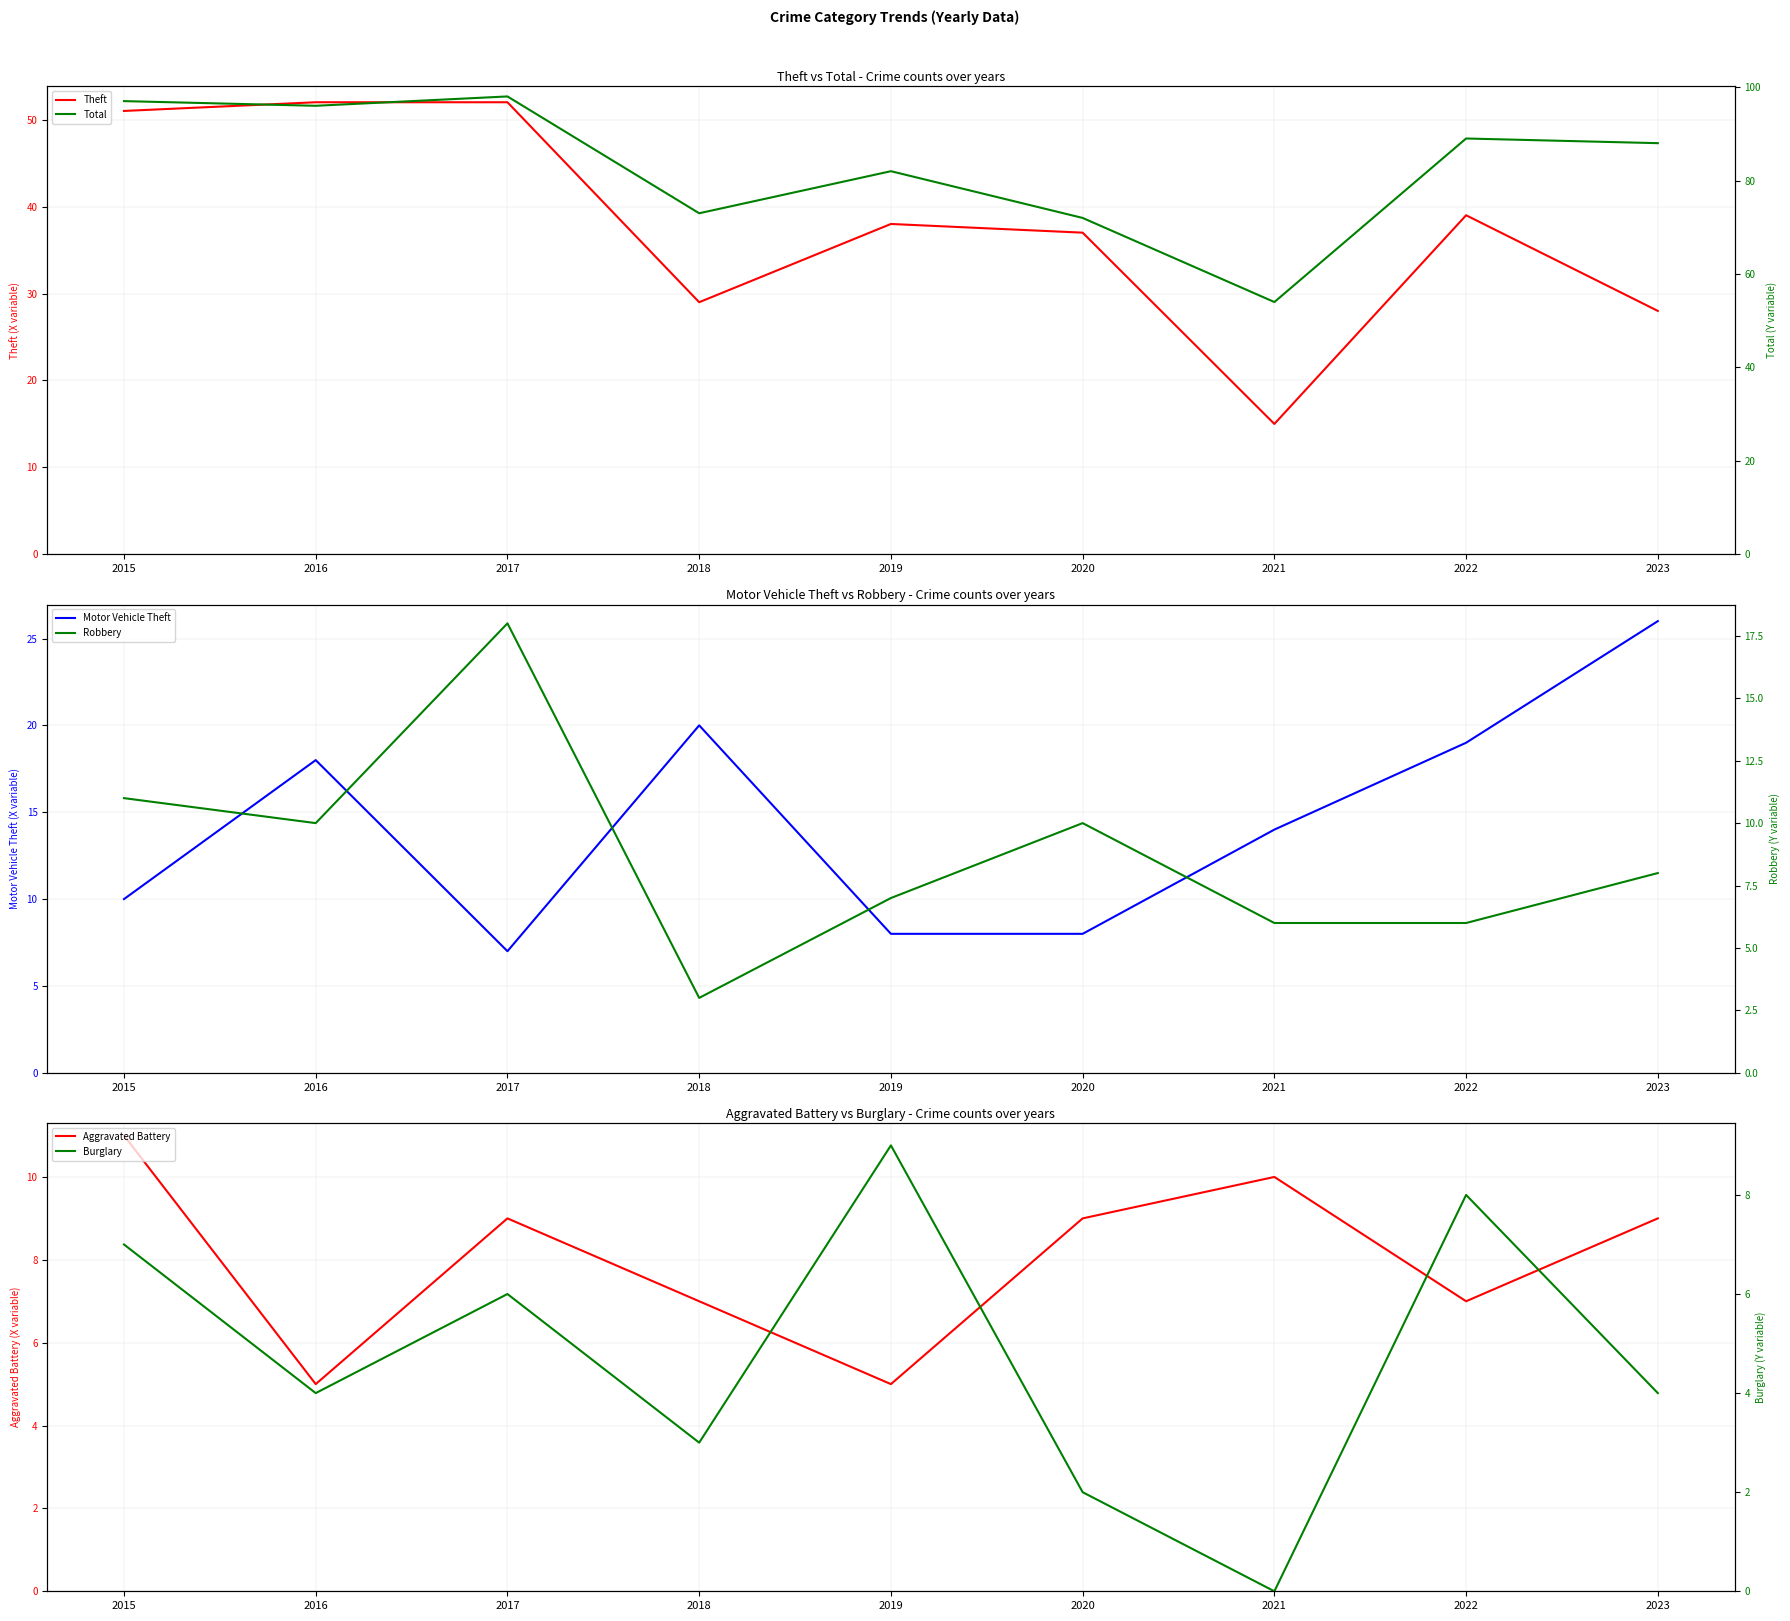

What is the total value across all series at 2020?

138